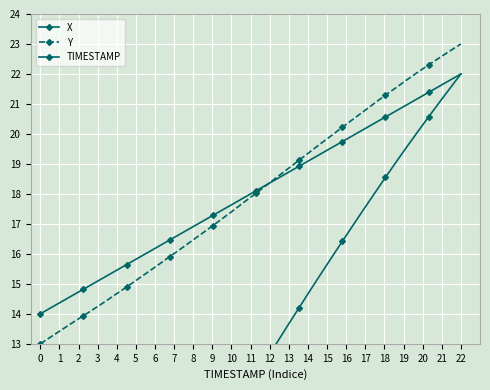

What is the value of the Y point at the 4th from the left?

13.7